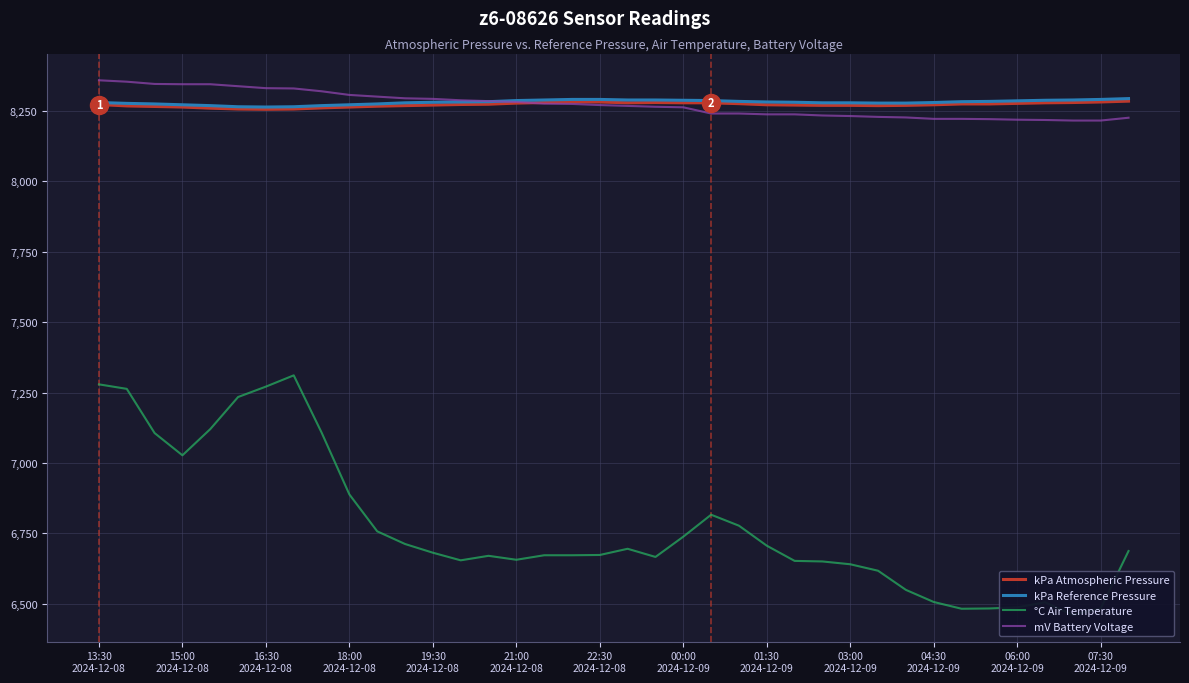

In kPa Reference Pressure, how many points are lower than both neighbors (excluding endpoints)?

1